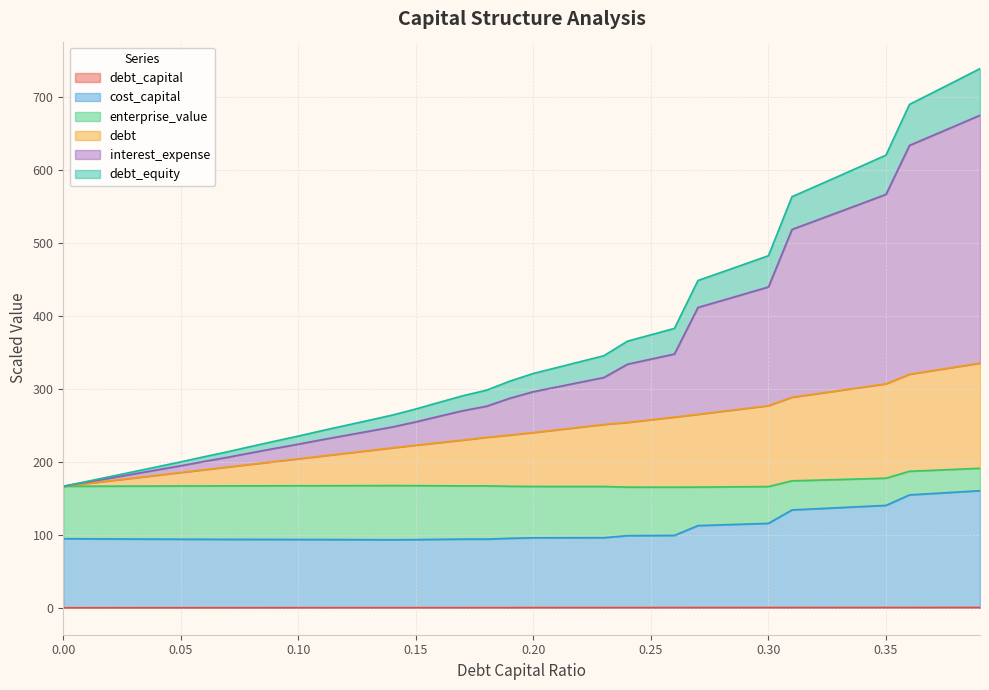

True or false: interest_expense and debt_capital intersect in this chart.

False